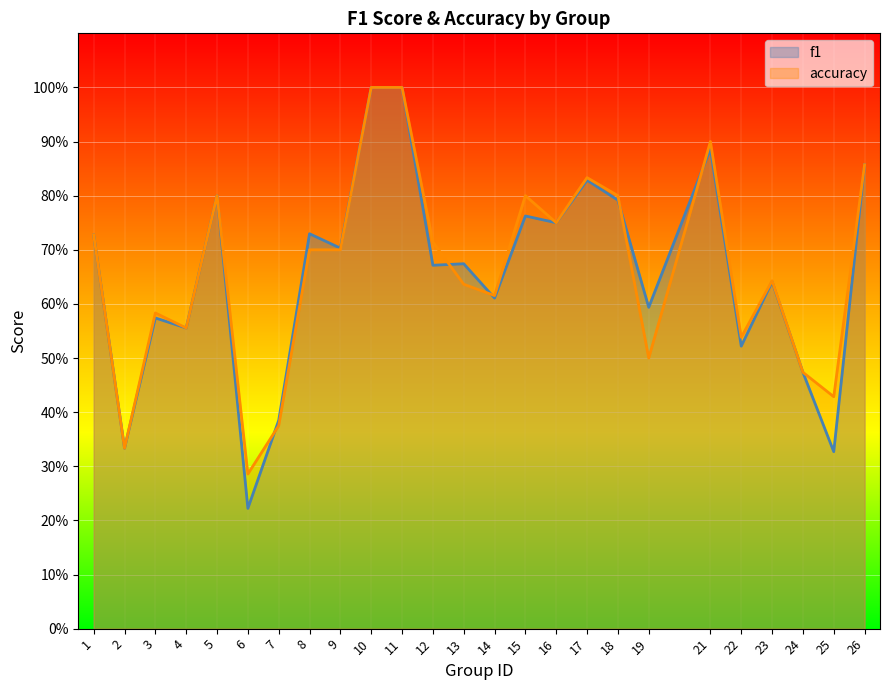

What are all the series names shown in the legend?

f1, accuracy